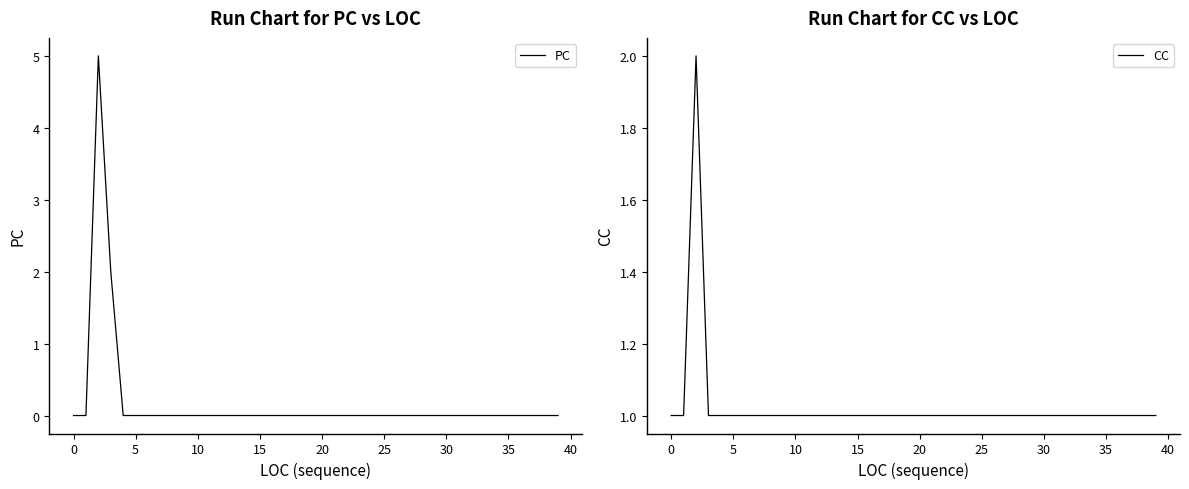

Does the chart display data point markers on the line(s)?

No